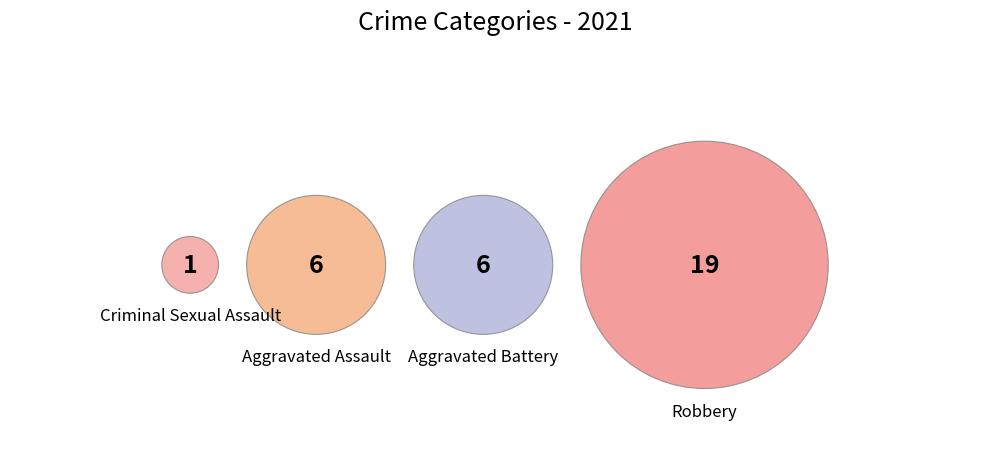

Is it true that Aggravated Assault is 28% of the pie?

False